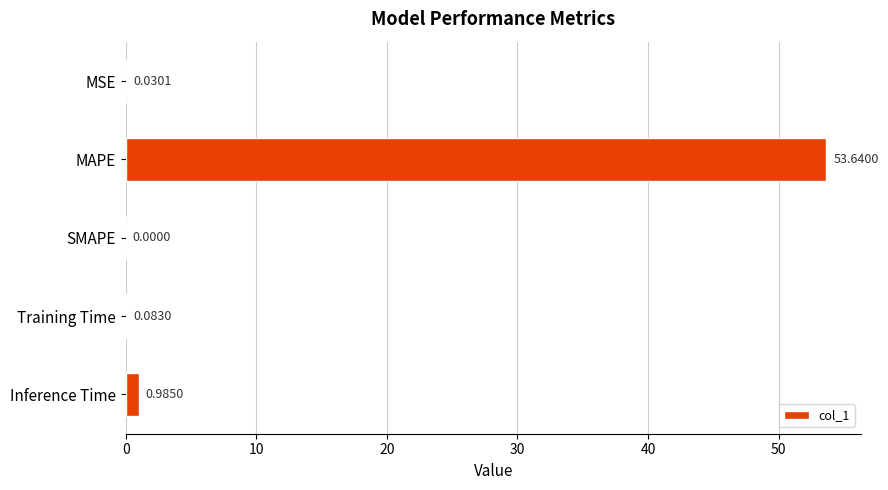

What is the change in value from SMAPE to Training Time?

+0.1